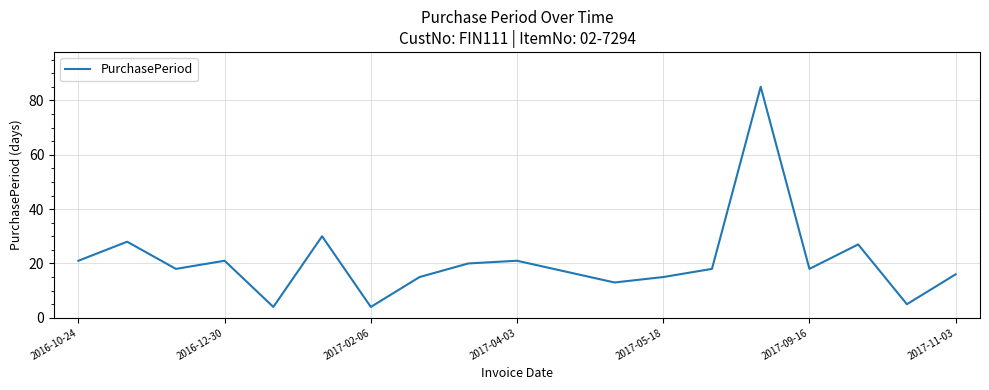

What is the minimum value shown in the chart?

4